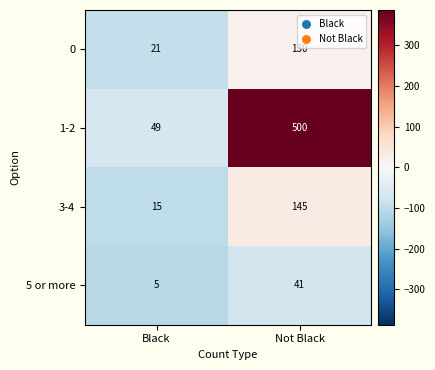

Where is 0 nearest to the value 75?

Black